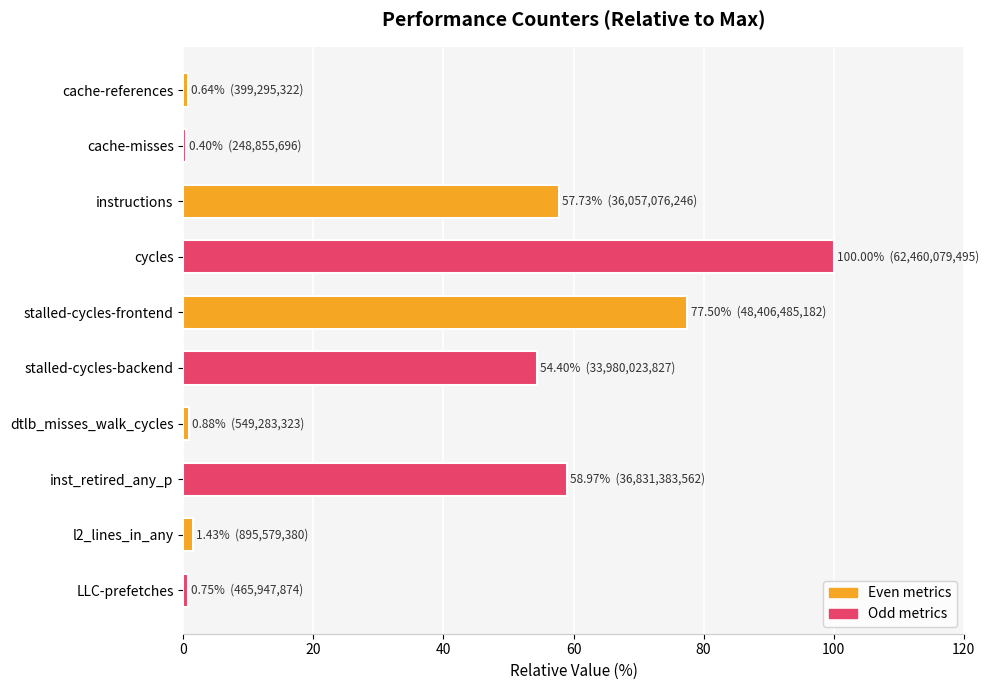

Between instructions and cache-references, which is larger?

instructions